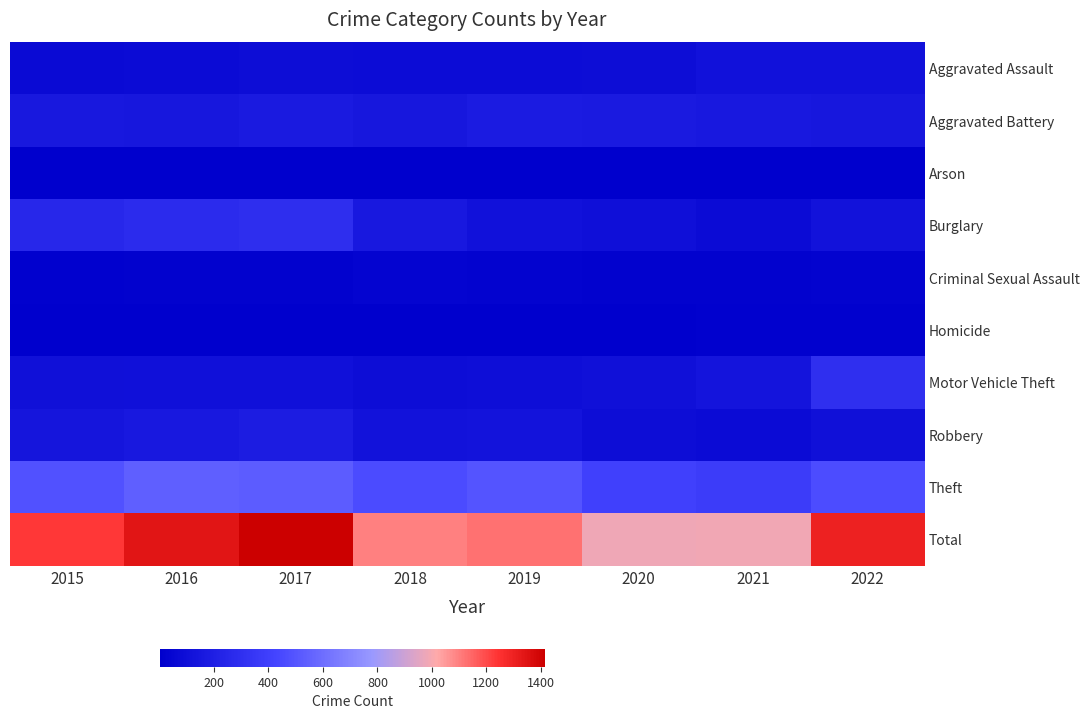

Reading right to left, extract all data points from this chart.

Aggravated Assault: 2022=113	2021=117	2020=86	2019=83	2018=84	2017=89	2016=75	2015=73
Aggravated Battery: 2022=151	2021=159	2020=170	2019=176	2018=146	2017=173	2016=149	2015=156
Arson: 2022=9	2021=2	2020=3	2019=4	2018=4	2017=4	2016=3	2015=7
Burglary: 2022=118	2021=78	2020=98	2019=114	2018=157	2017=293	2016=275	2015=251
Criminal Sexual Assault: 2022=28	2021=24	2020=21	2019=26	2018=30	2017=20	2016=19	2015=18
Homicide: 2022=14	2021=17	2020=9	2019=8	2018=12	2017=13	2016=8	2015=6
Motor Vehicle Theft: 2022=300	2021=133	2020=105	2019=95	2018=86	2017=110	2016=112	2015=104
Robbery: 2022=105	2021=74	2020=90	2019=126	2018=121	2017=182	2016=161	2015=136
Theft: 2022=462	2021=381	2020=401	2019=494	2018=457	2017=531	2016=540	2015=483
Total: 2022=1300	2021=985	2020=983	2019=1126	2018=1097	2017=1415	2016=1342	2015=1234